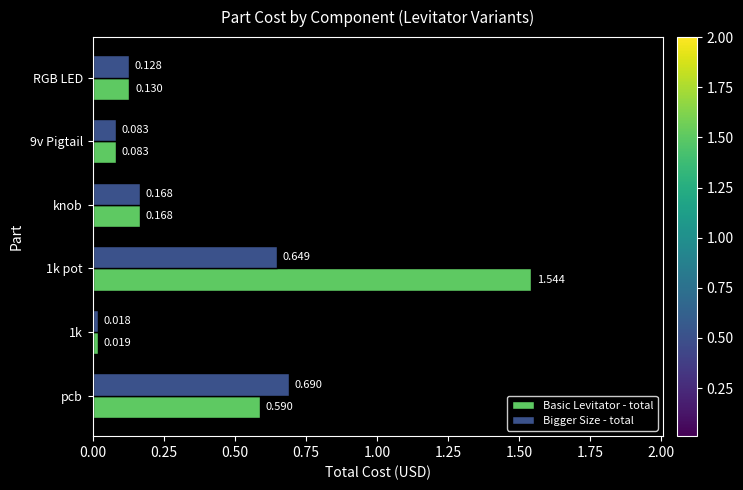

Rank the series by their maximum value, from lowest to highest.

Bigger Size - total, Basic Levitator - total